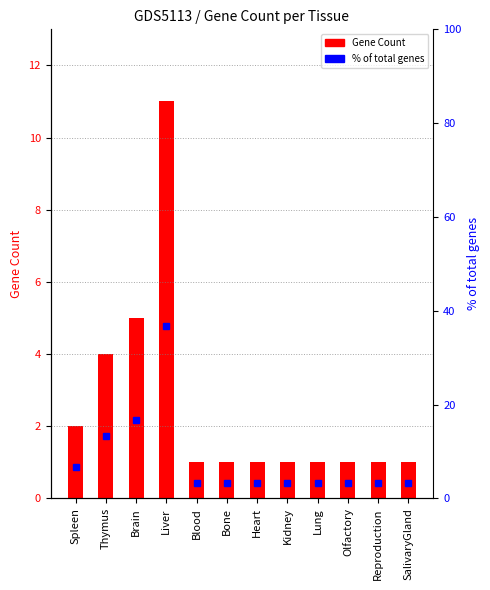

What is the label of the 10th bar from the left?

Olfactory